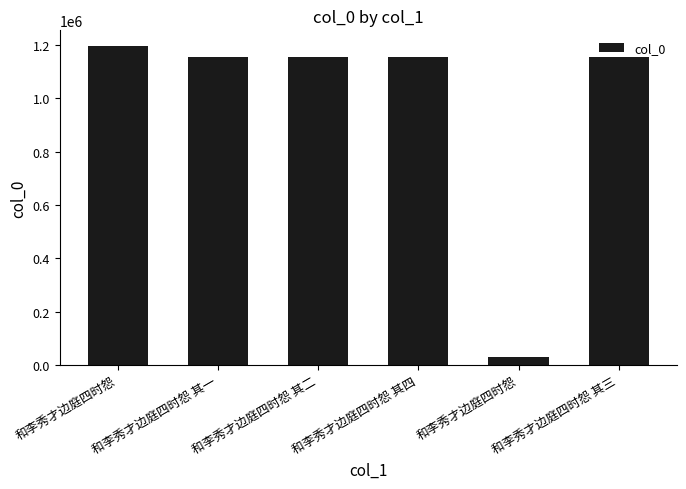

Count the number of data series in this chart.

1